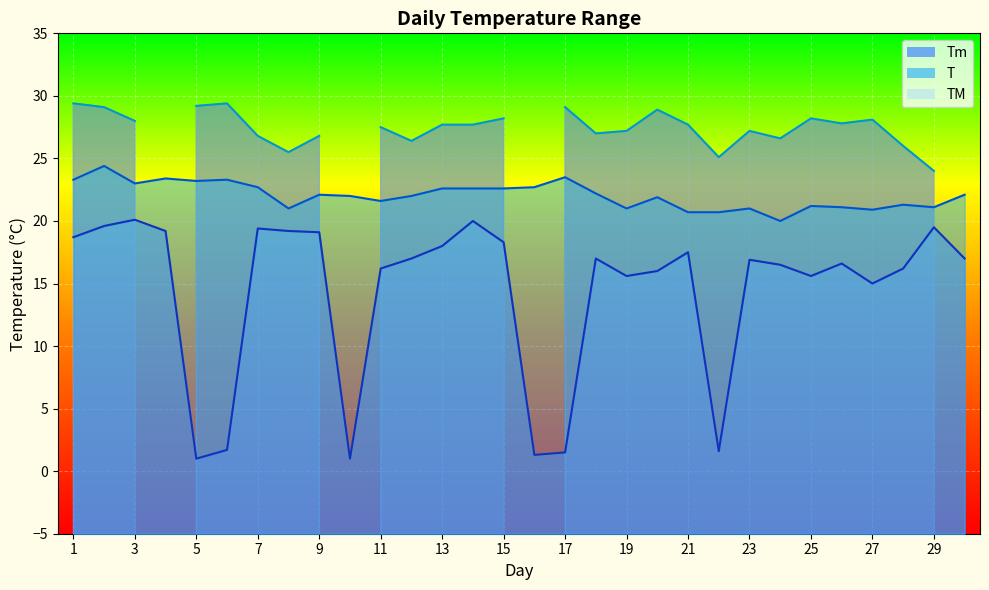

What is the value of the Tm point at the 13th from the left?

18.0